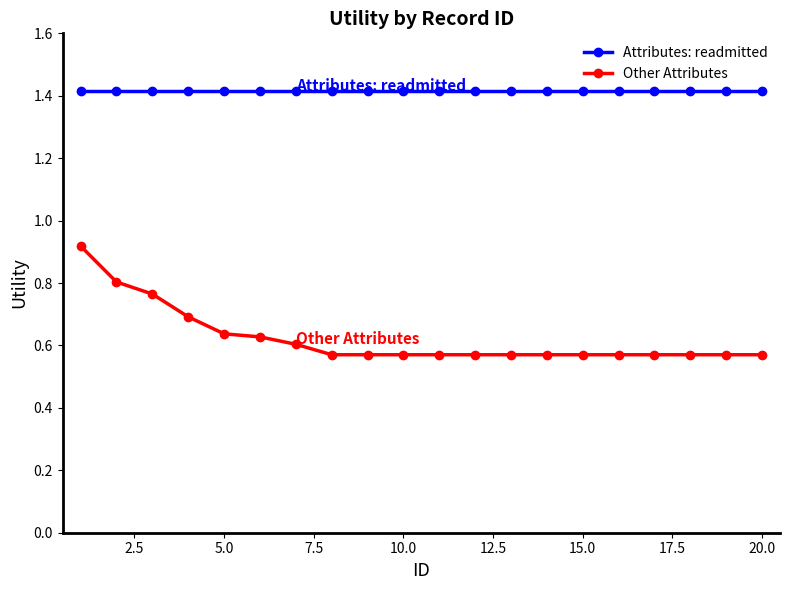

True or false: Other Attributes and Attributes: readmitted cross at least once.

False